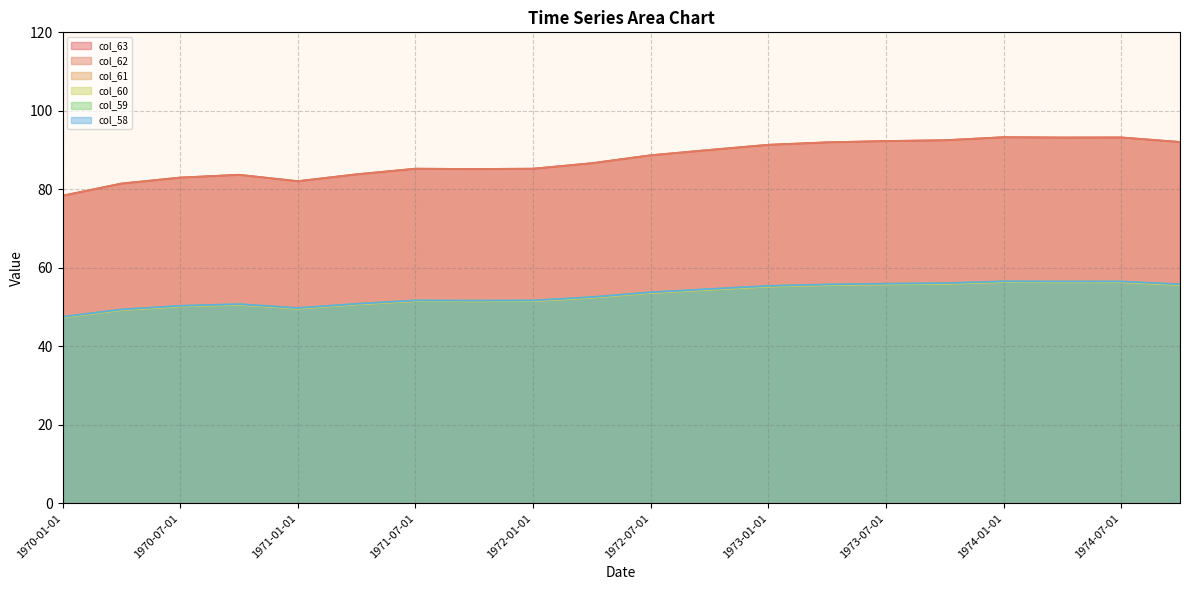

Which series has the largest range (max minus min)?

col_63